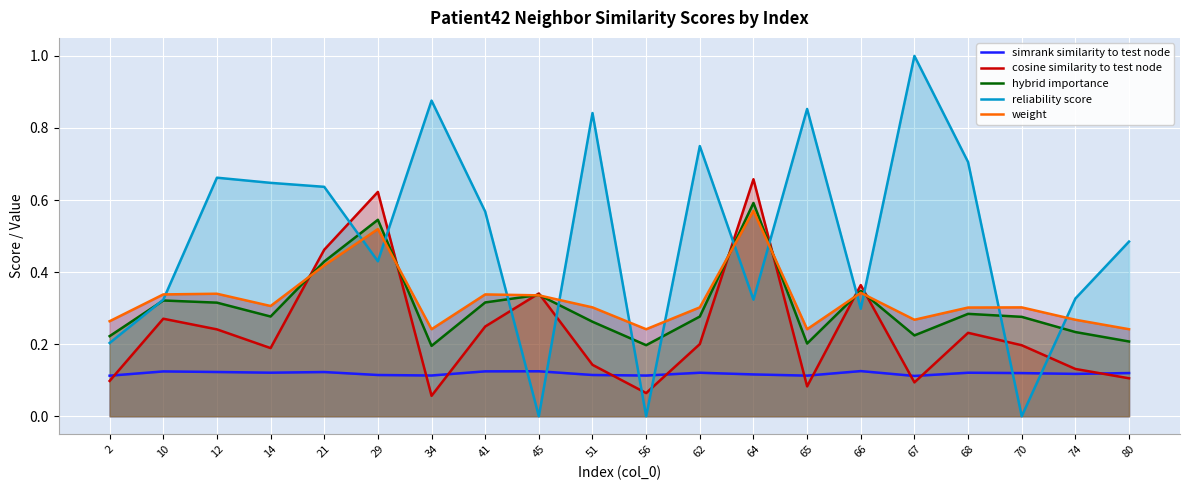

What is the sum of all reliability score values?

9.9